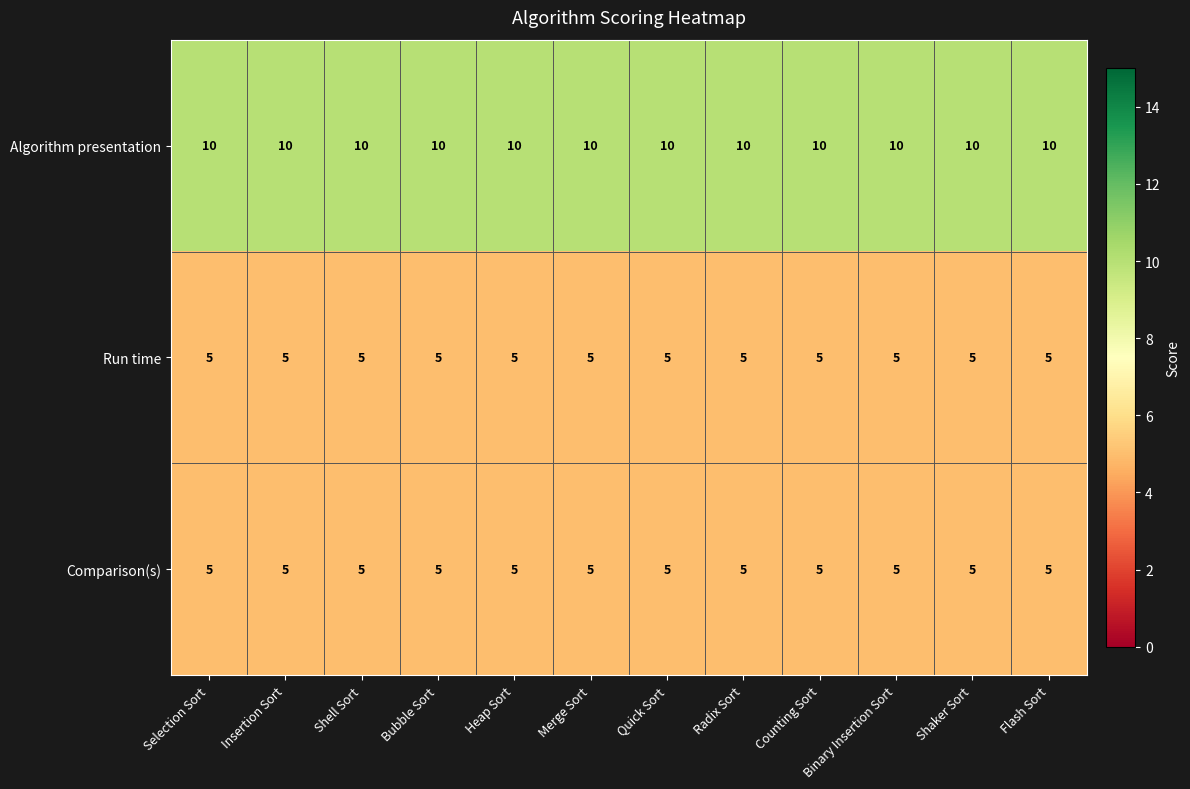

What is the difference between the highest and lowest values at Merge Sort?

5